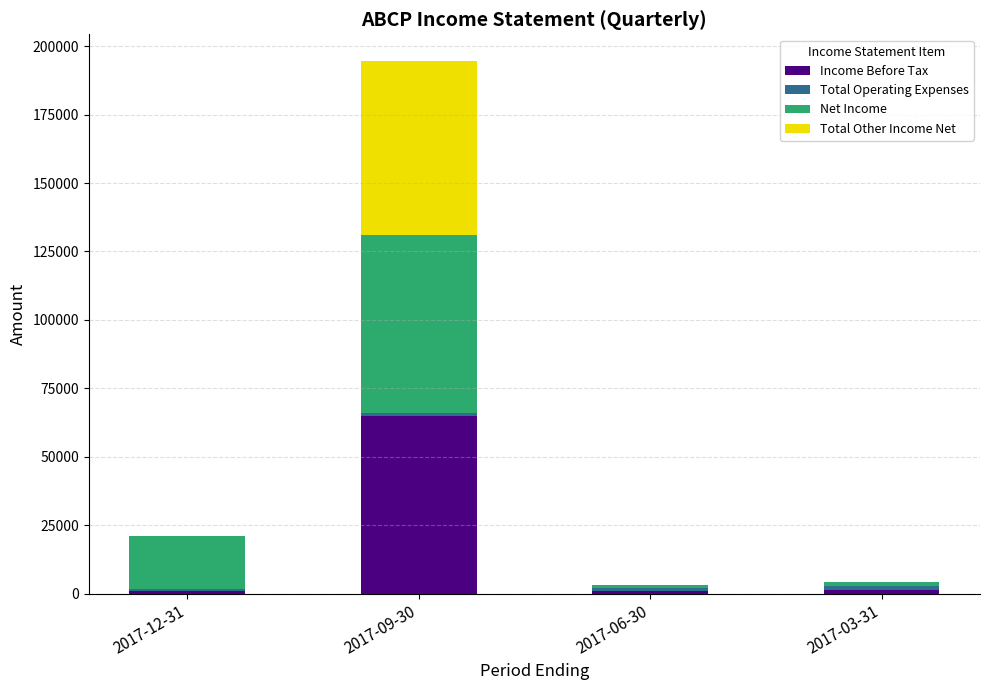

At which category is the sum across all series the highest?

2017-09-30